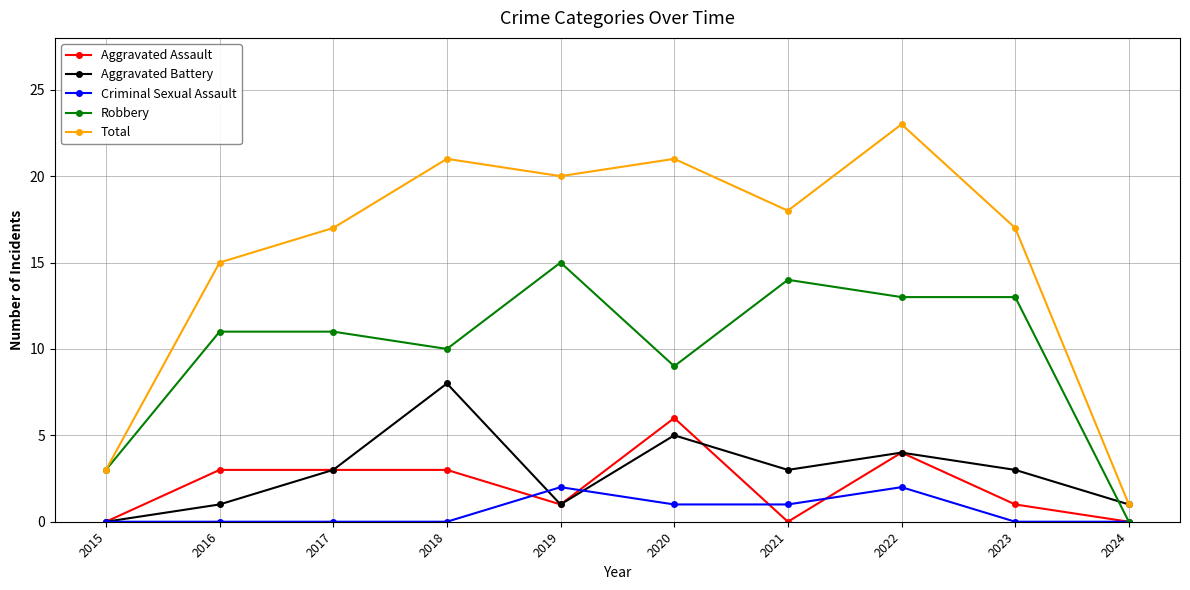

Which series has the largest range (max minus min)?

Total